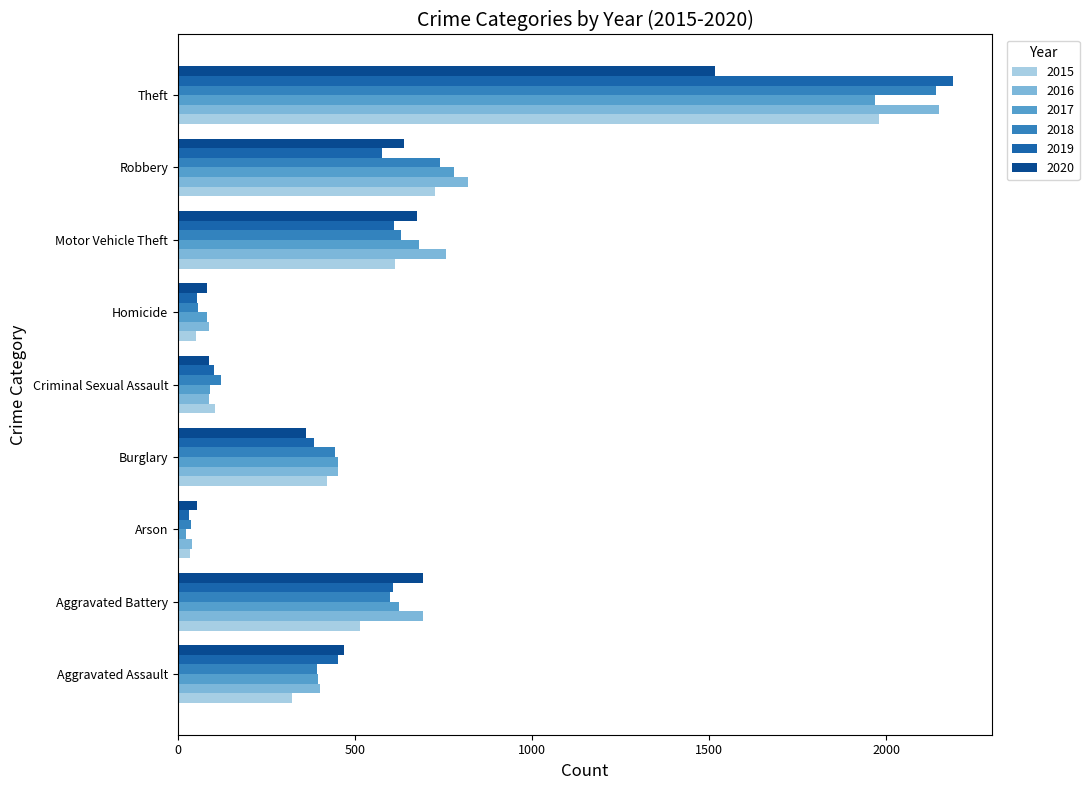

At which category does the chart reach its minimum across all series?

Arson